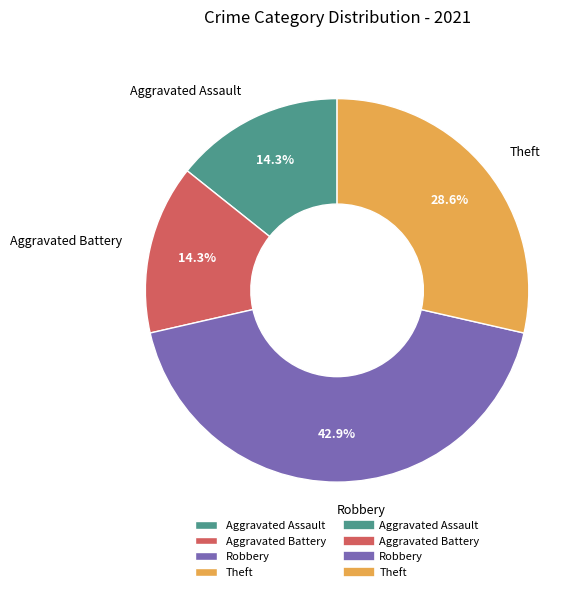

Count the number of slices in the pie.

4